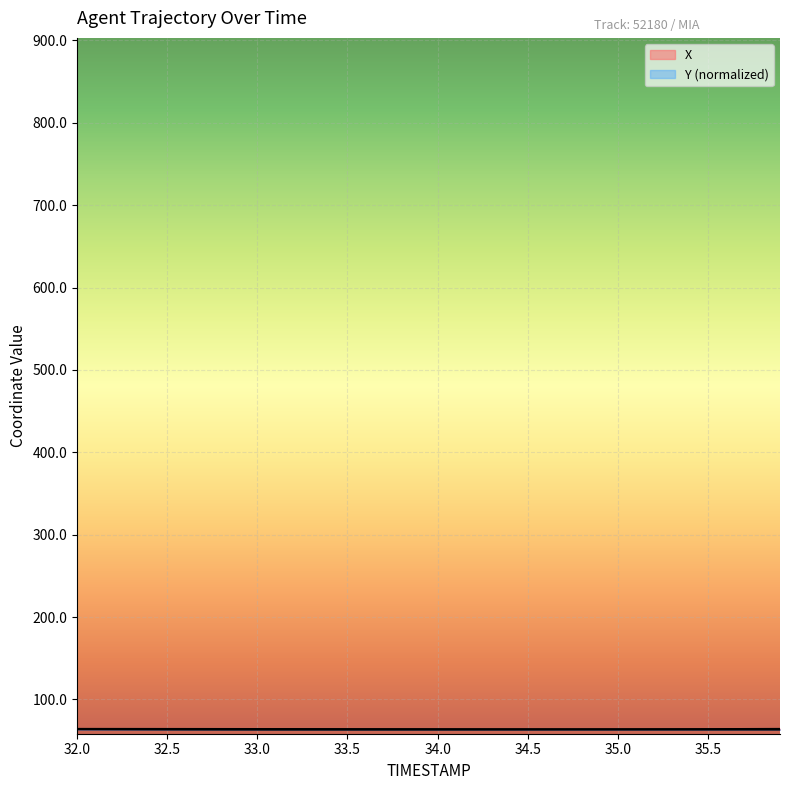

What is the highest value of the X series?

64.2